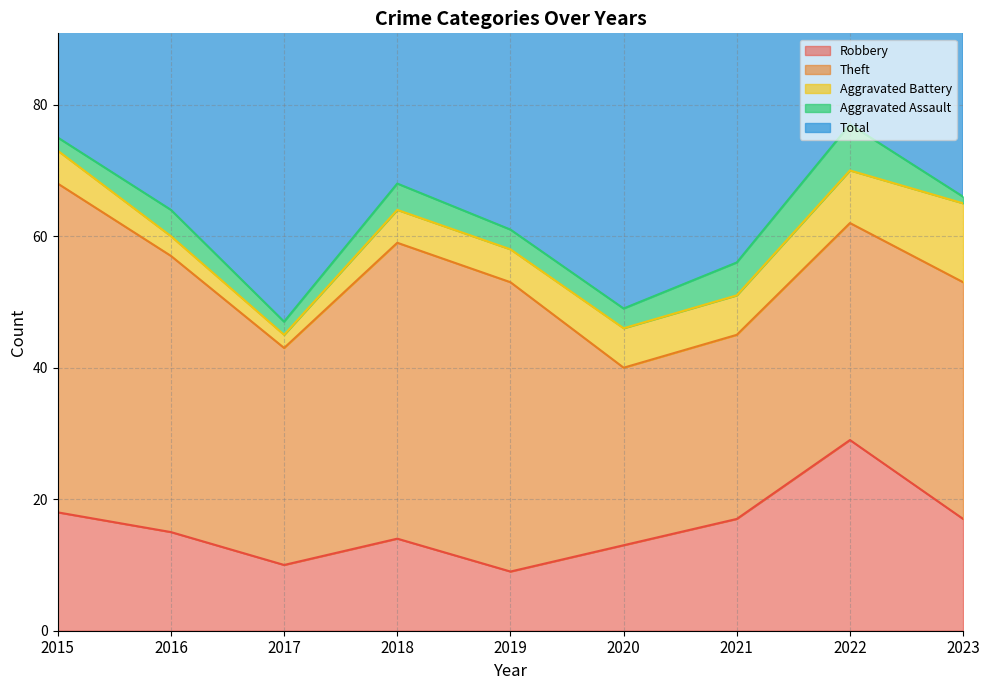

How many distinct data groups are displayed?

5